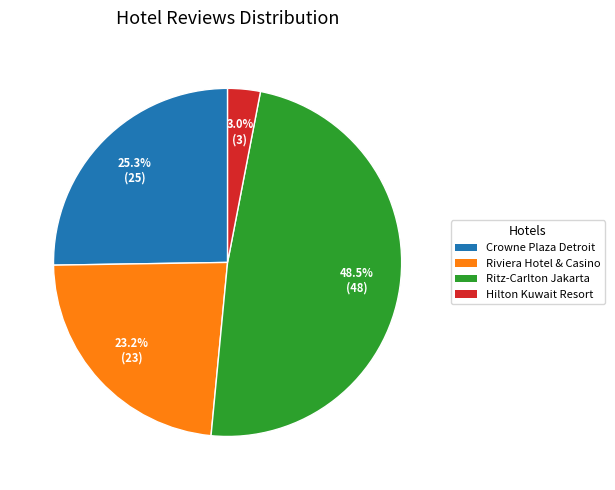

Does any single category account for the majority?

No